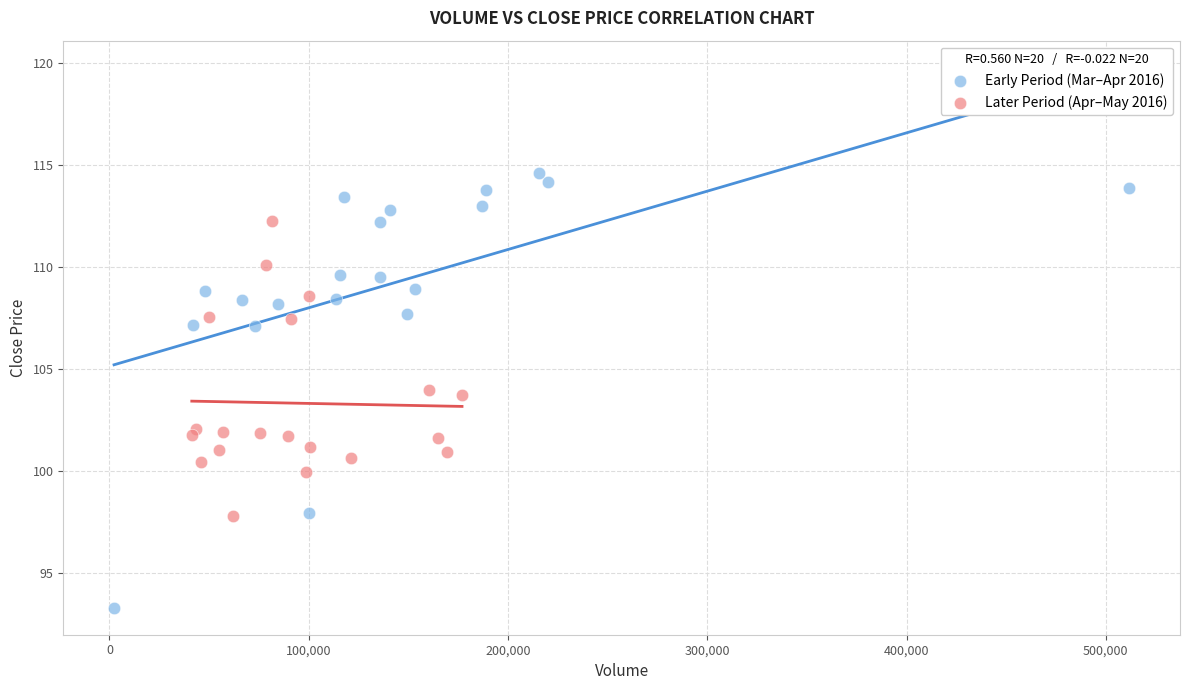

Which series contains the highest Y value?

Early Period (Mar–Apr 2016)